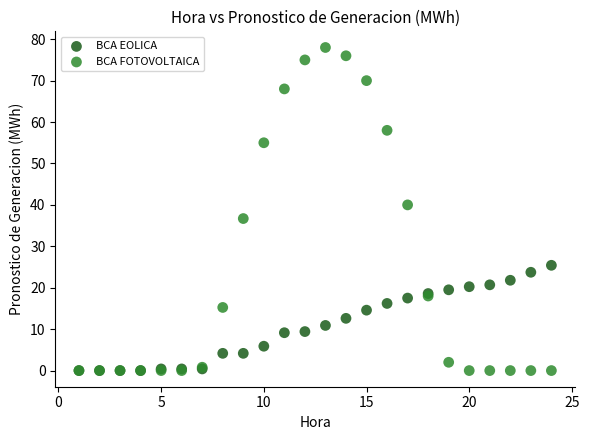

In the BCA FOTOVOLTAICA series, what Y value is closest to 39?

40.0